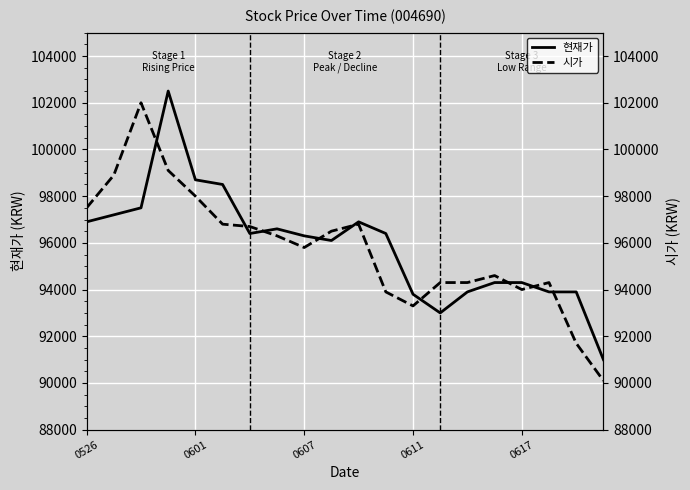

What is the lowest value of the 현재가 series?

91000